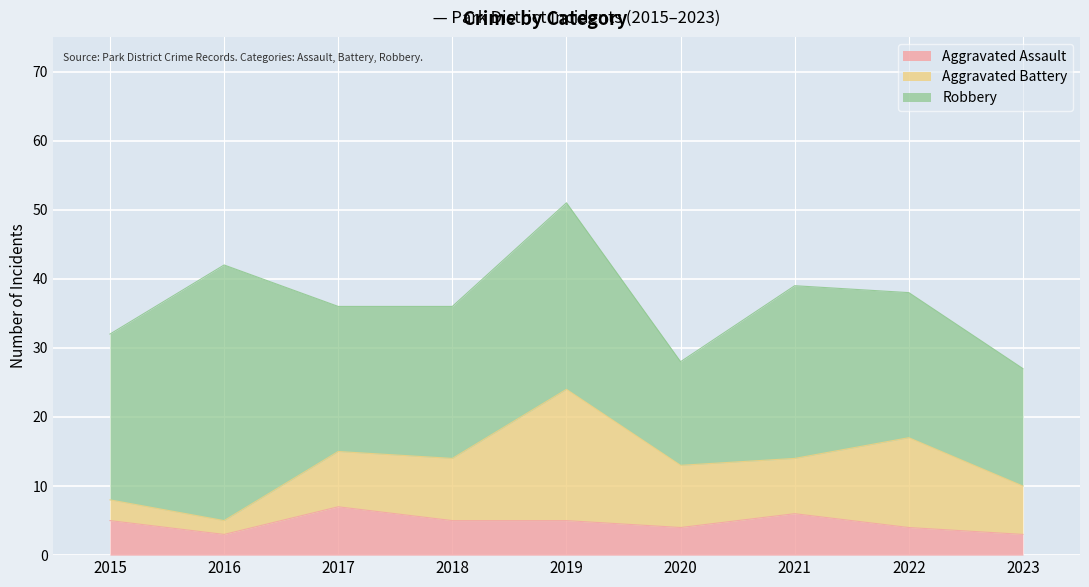

Which category has the highest value in the Aggravated Assault series?

2017